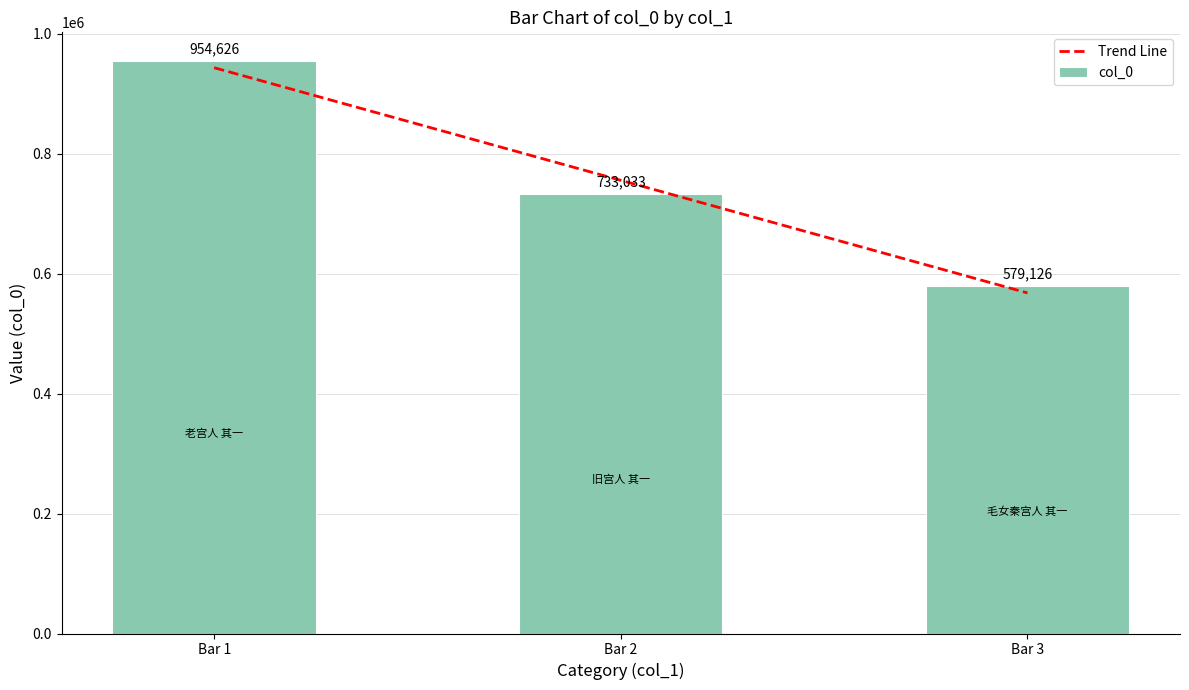

Count the number of values greater than 733033.

1